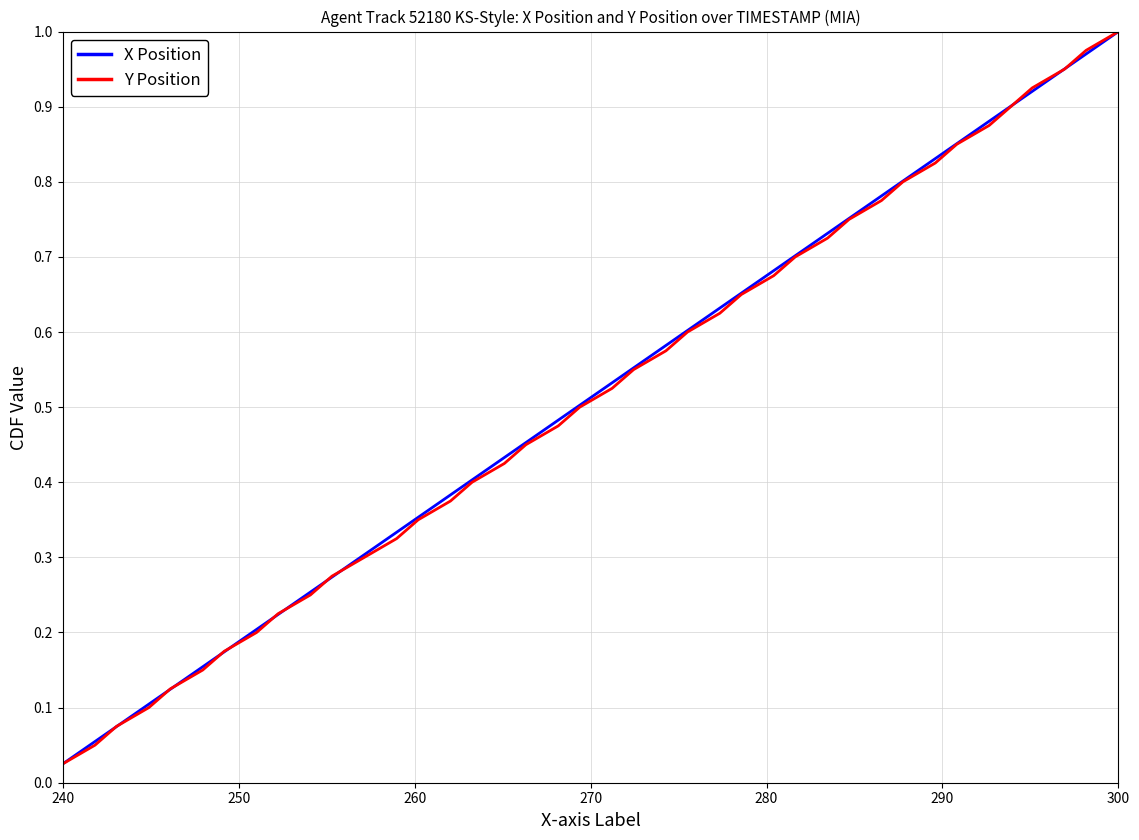

Where is X Position nearest to the value 0?

240